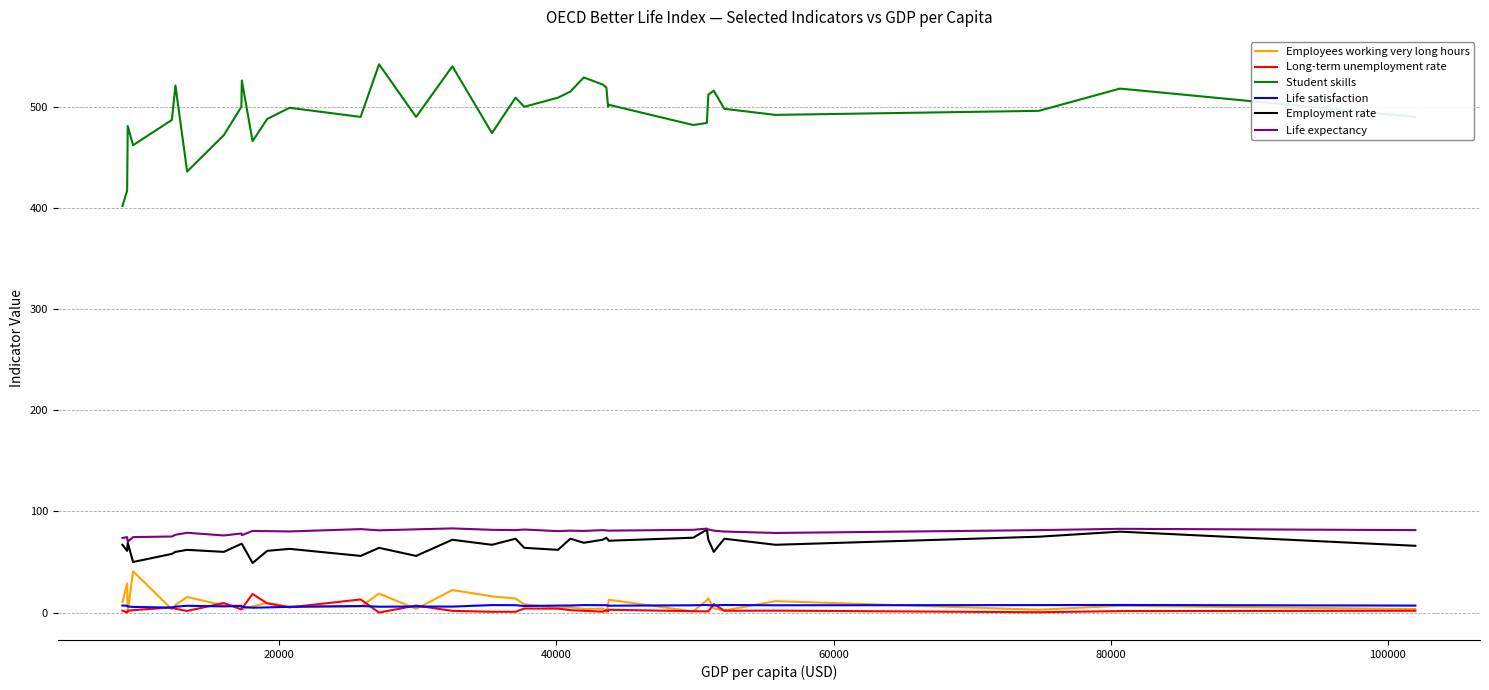

How many lines are shown in the chart?

6